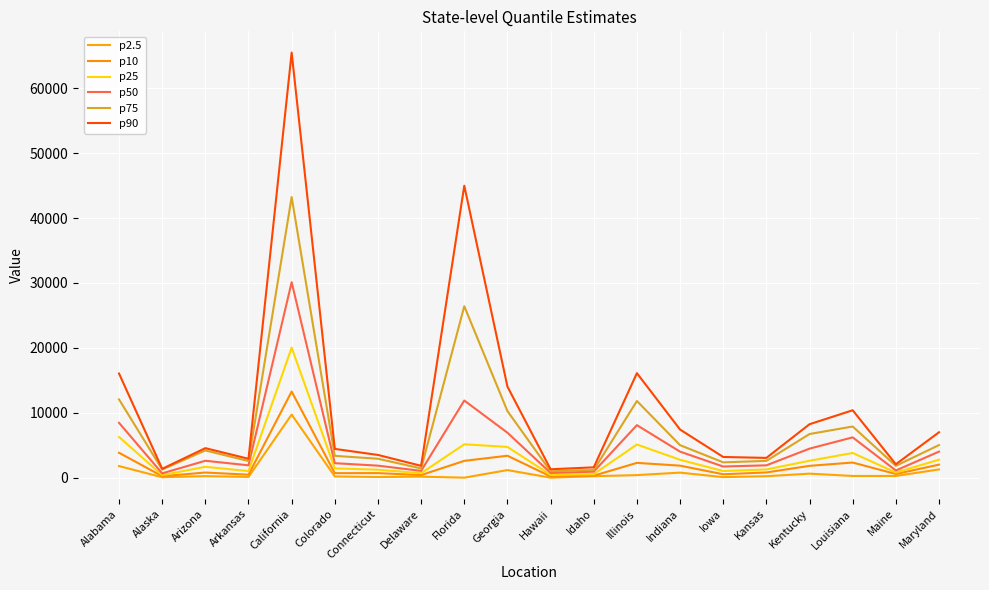

Reading left to right, extract all data points from this chart.

p2.5: Alabama=1811	Alaska=96	Arizona=266	Arkansas=141	California=9741	Colorado=214	Connecticut=129	Delaware=186	Florida=28	Georgia=1196	Hawaii=29	Idaho=255	Illinois=421	Indiana=807	Iowa=110	Kansas=255	Kentucky=647	Louisiana=292	Maine=294	Maryland=1298
p10: Alabama=3861	Alaska=254	Arizona=817	Arkansas=489	California=13289	Colorado=721	Connecticut=728	Delaware=426	Florida=2616	Georgia=3405	Hawaii=222	Idaho=334	Illinois=2305	Indiana=1878	Iowa=552	Kansas=831	Kentucky=1848	Louisiana=2357	Maine=593	Maryland=2035
p25: Alabama=6298	Alaska=414	Arizona=1703	Arkansas=1040	California=20044	Colorado=1457	Connecticut=1253	Delaware=712	Florida=5165	Georgia=4759	Hawaii=460	Idaho=571	Illinois=5133	Indiana=2779	Iowa=1053	Kansas=1290	Kentucky=2633	Louisiana=3831	Maine=813	Maryland=2795
p50: Alabama=8470	Alaska=692	Arizona=2631	Arkansas=1927	California=30124	Colorado=2257	Connecticut=1877	Delaware=1074	Florida=11905	Georgia=6949	Hawaii=753	Idaho=953	Illinois=8114	Indiana=4033	Iowa=1745	Kansas=1927	Kentucky=4499	Louisiana=6232	Maine=1134	Maryland=4039
p75: Alabama=12074	Alaska=1283	Arizona=4219	Arkansas=2589	California=43226	Colorado=3387	Connecticut=2941	Delaware=1451	Florida=26419	Georgia=10279	Hawaii=1007	Idaho=1205	Illinois=11831	Indiana=5032	Iowa=2386	Kansas=2616	Kentucky=6748	Louisiana=7904	Maine=1851	Maryland=5046
p90: Alabama=16060	Alaska=1390	Arizona=4572	Arkansas=2937	California=65465	Colorado=4456	Connecticut=3526	Delaware=1853	Florida=44977	Georgia=14048	Hawaii=1323	Idaho=1617	Illinois=16115	Indiana=7436	Iowa=3214	Kansas=3071	Kentucky=8256	Louisiana=10405	Maine=2092	Maryland=7017